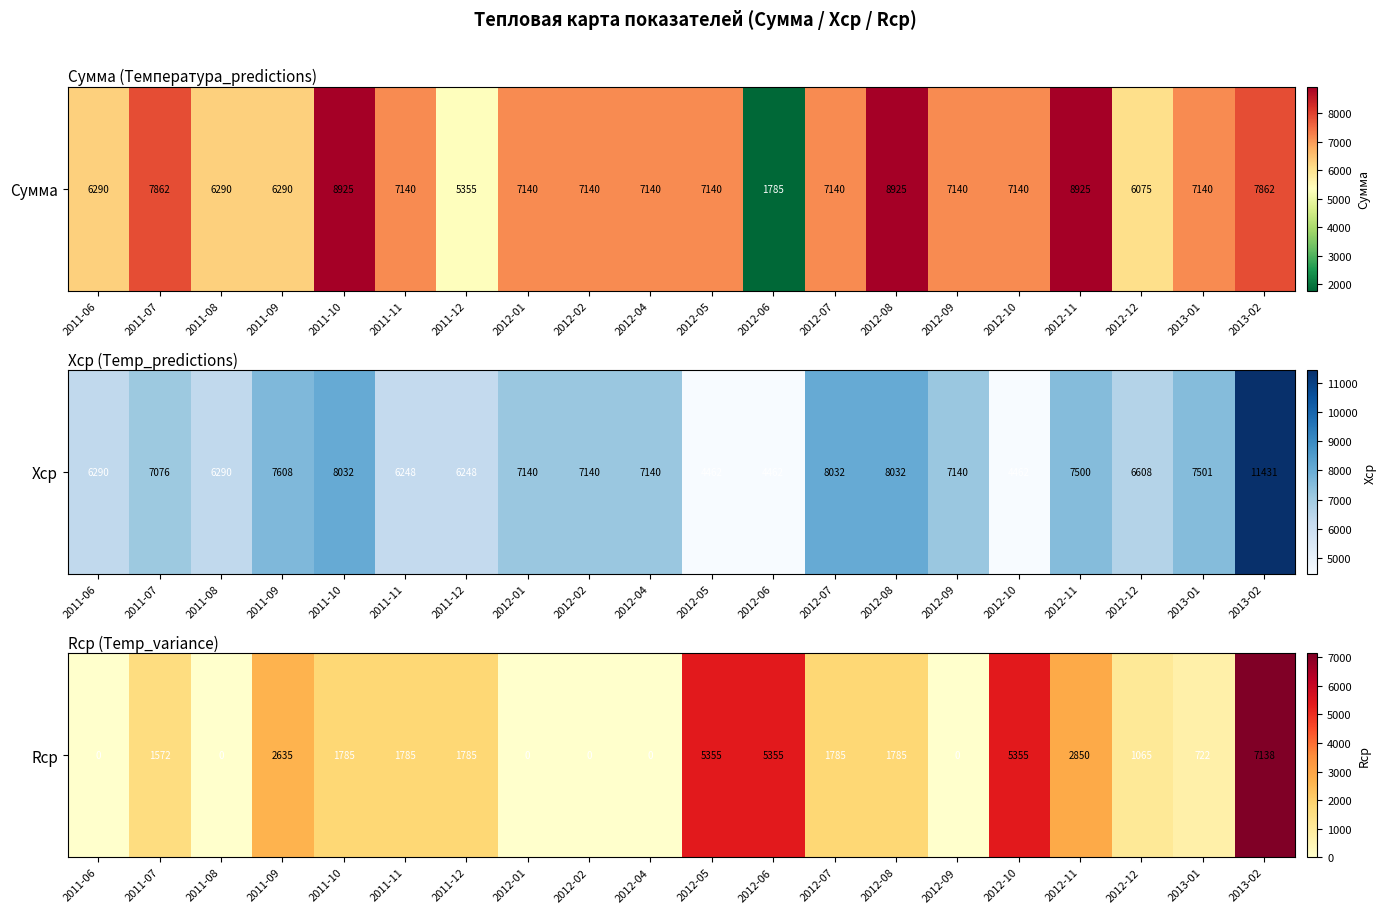

List the labels in order of value, smallest first.

2011-06, 2011-08, 2012-01, 2012-02, 2012-04, 2012-09, 2013-01, 2012-12, 2011-07, 2011-10, 2011-11, 2011-12, 2012-07, 2012-08, 2011-09, 2012-11, 2012-05, 2012-06, 2012-10, 2013-02